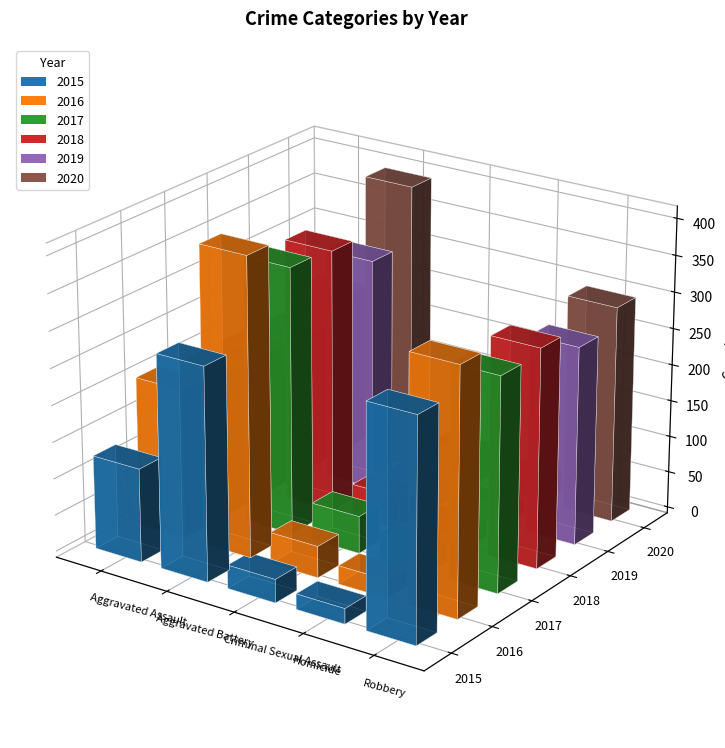

What is the label of the 2nd bar from the left?

Aggravated Battery